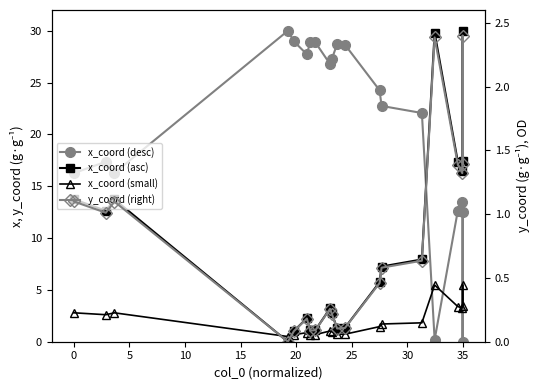

What is the maximum value for x_coord (asc)?

30.0